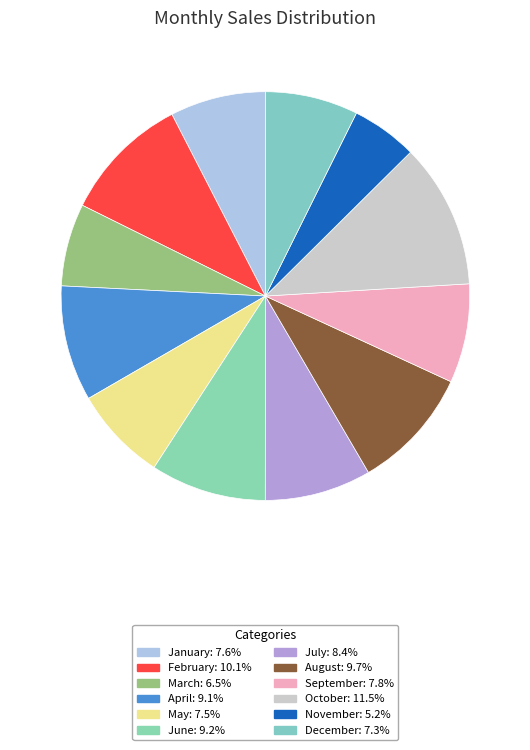

To the nearest percent, what portion does July represent?

8%